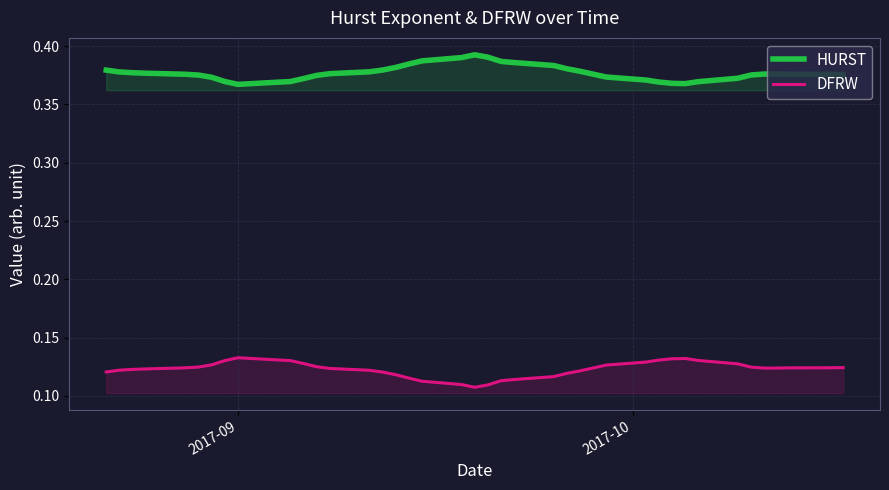

True or false: DFRW and HURST cross at least once.

False